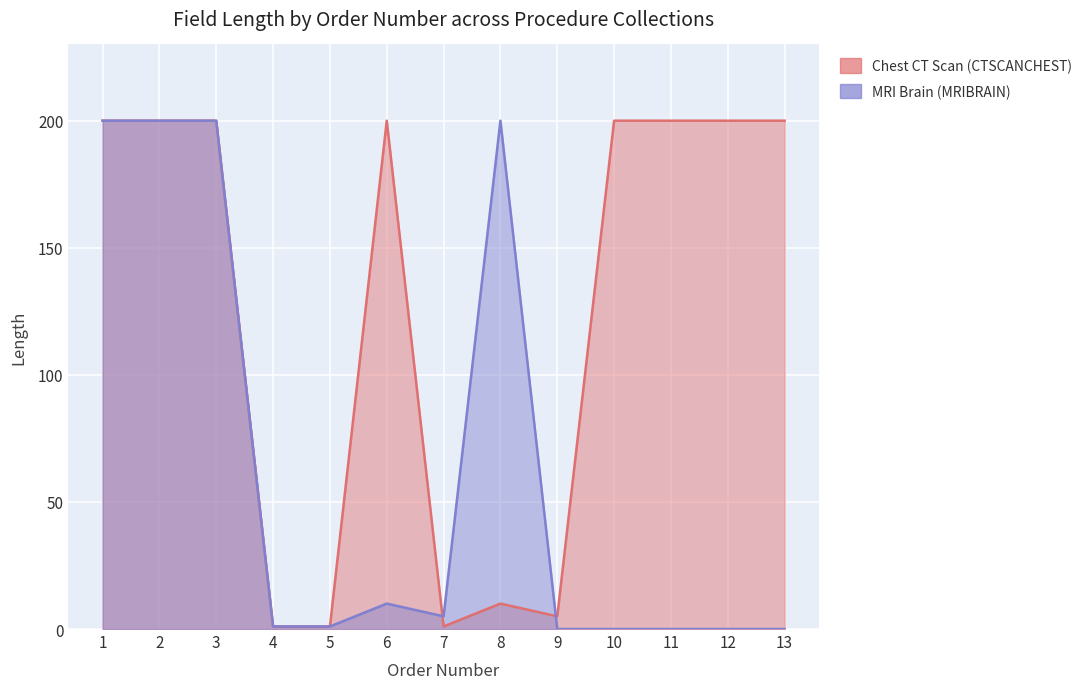

What is the difference between the maximum and minimum values in the Chest CT Scan (CTSCANCHEST) series?

199